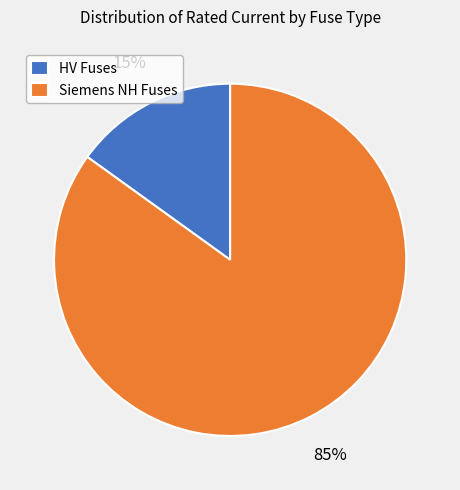

Is it true that HV Fuses is 15% of the pie?

True